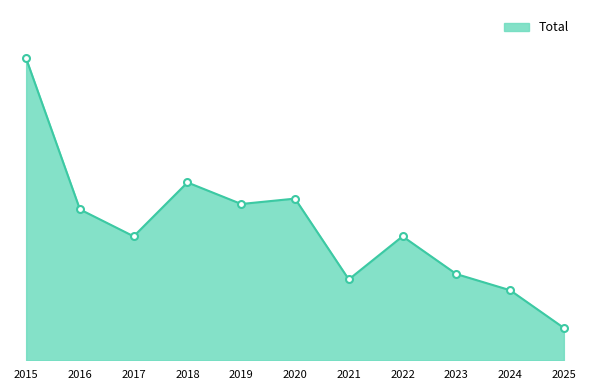

Where is the first local maximum?

2018